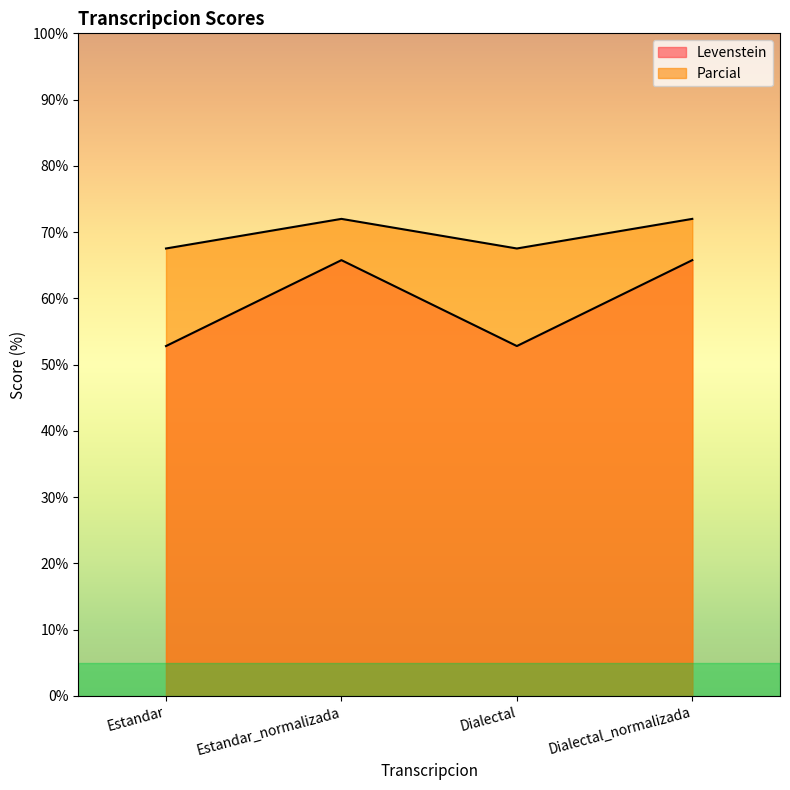

How many lines are shown in the chart?

2